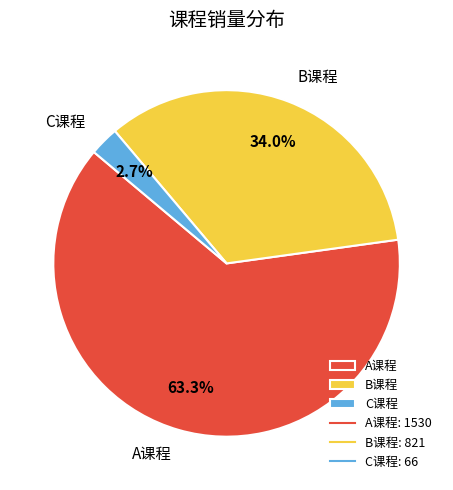

Which category has the biggest portion of the pie?

A课程